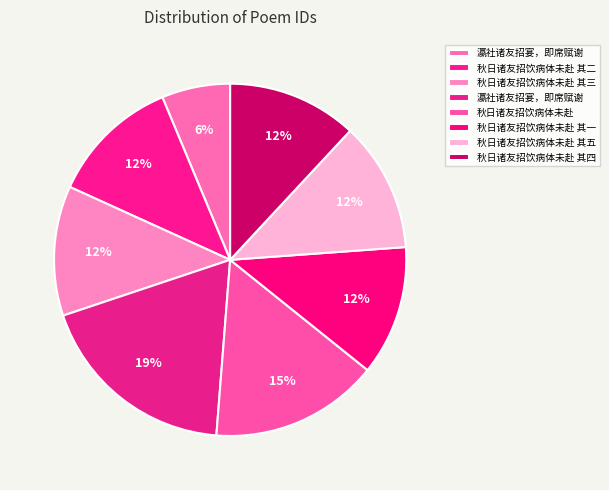

What is the largest slice in the pie chart?

瀛社诸友招宴，即席赋谢